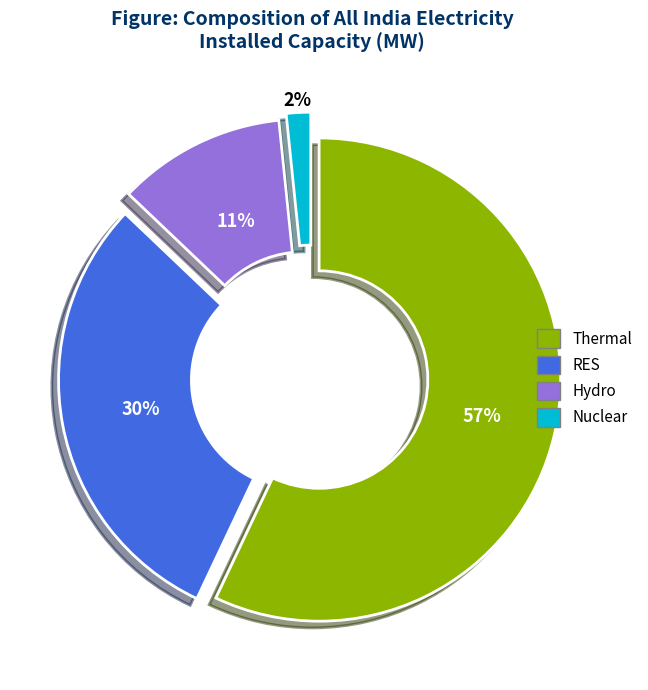

What percentage is the Hydro slice, to the nearest percent?

11%